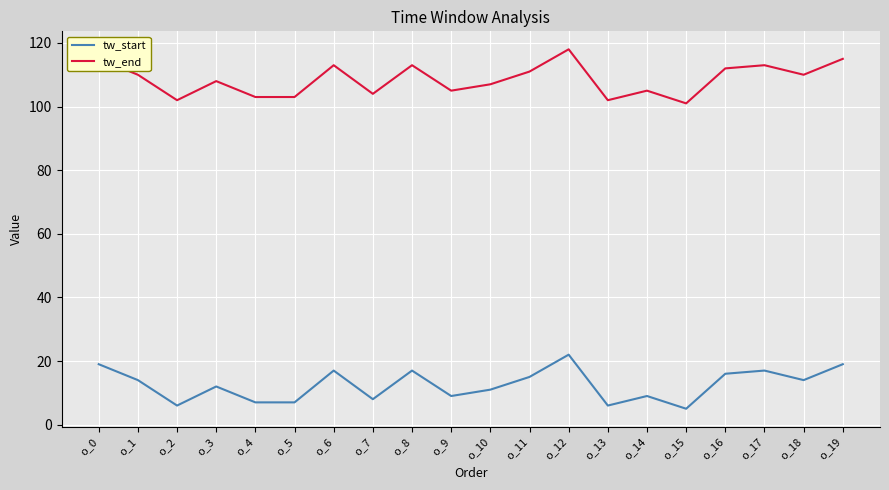

Which category has the highest value in the tw_start series?

o_12